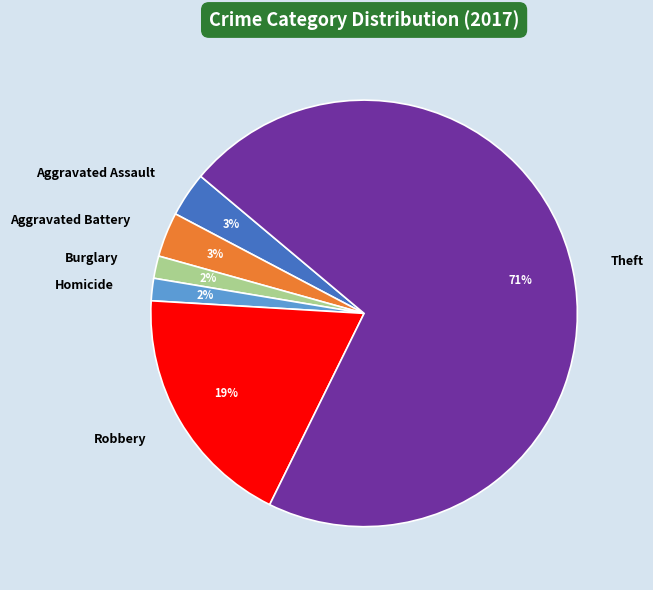

Which has a higher value, Robbery or Homicide?

Robbery